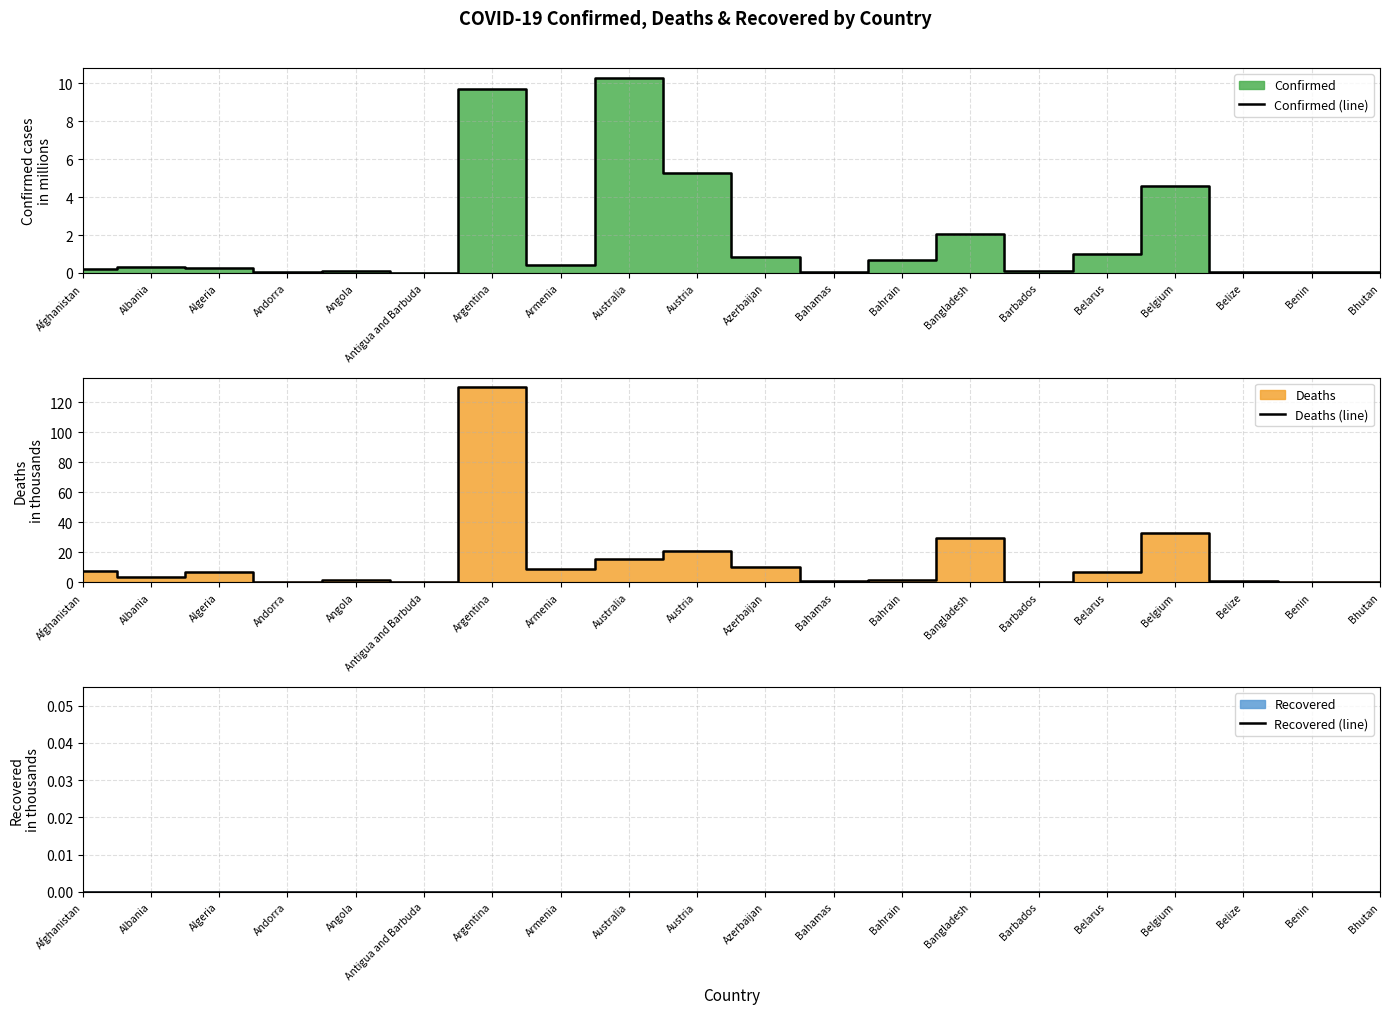

What is the label of the 8th point from the left?

Armenia